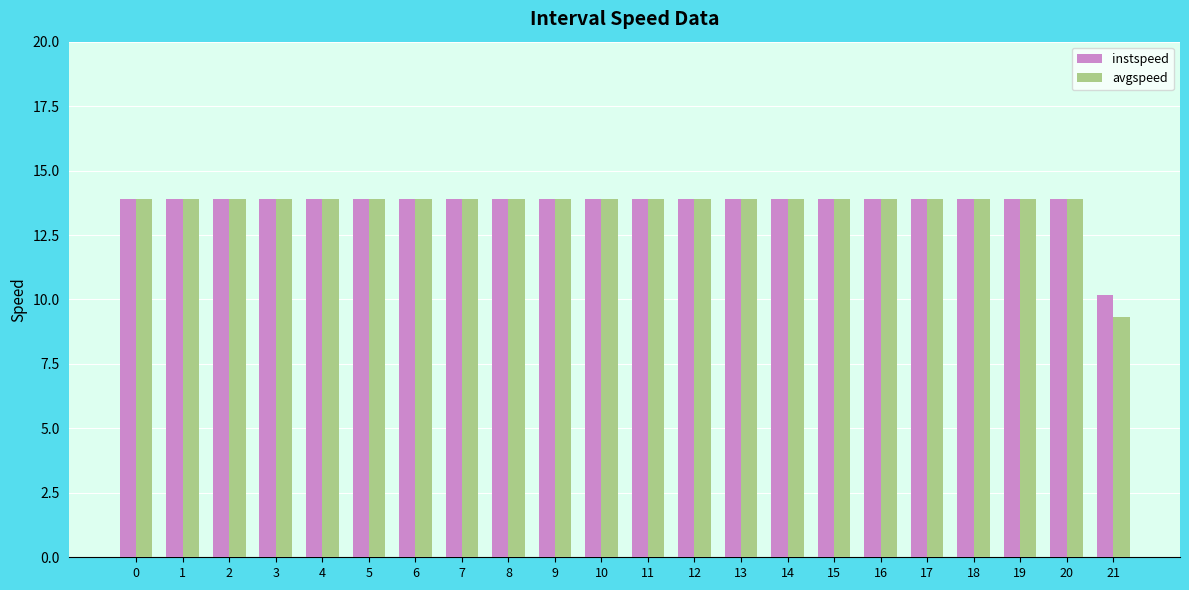

What is the difference between the maximum and minimum values in the instspeed series?

3.7